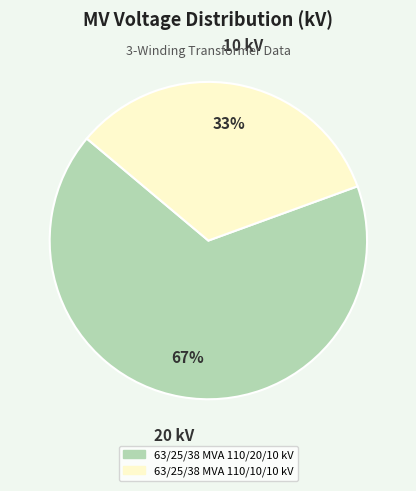

The 63/25/38 MVA 110/20/10 kV slice represents 67% of the pie. True or false?

True